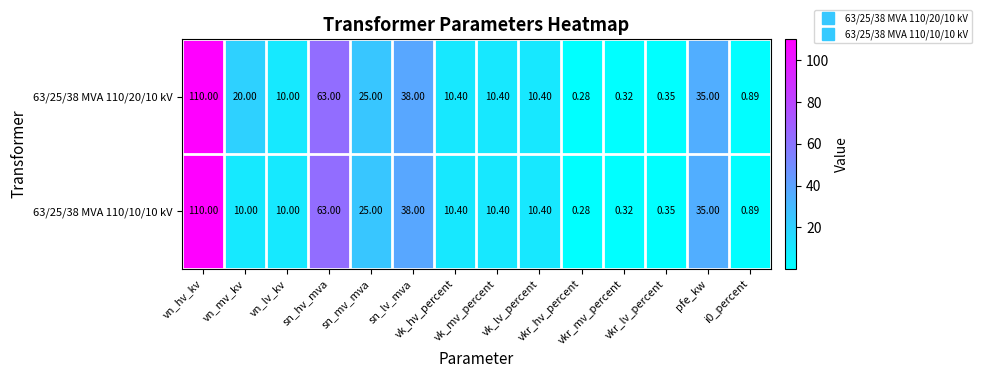

How many distinct data groups are displayed?

2